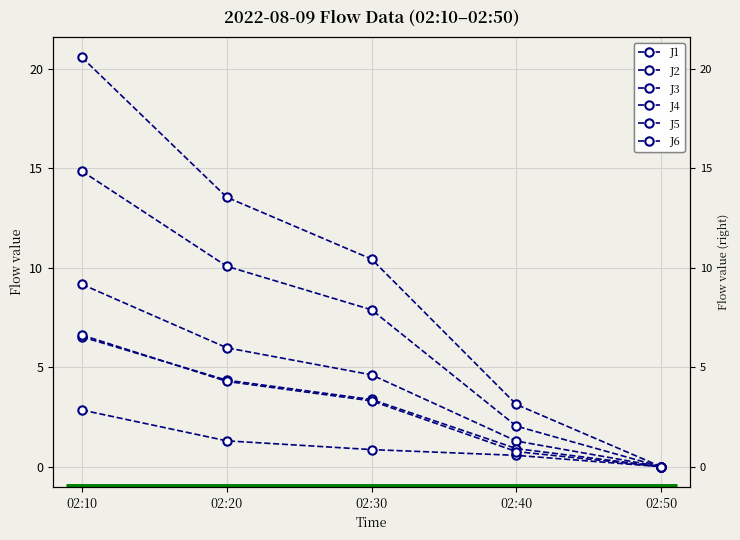

At which category does the chart reach its minimum across all series?

02:50